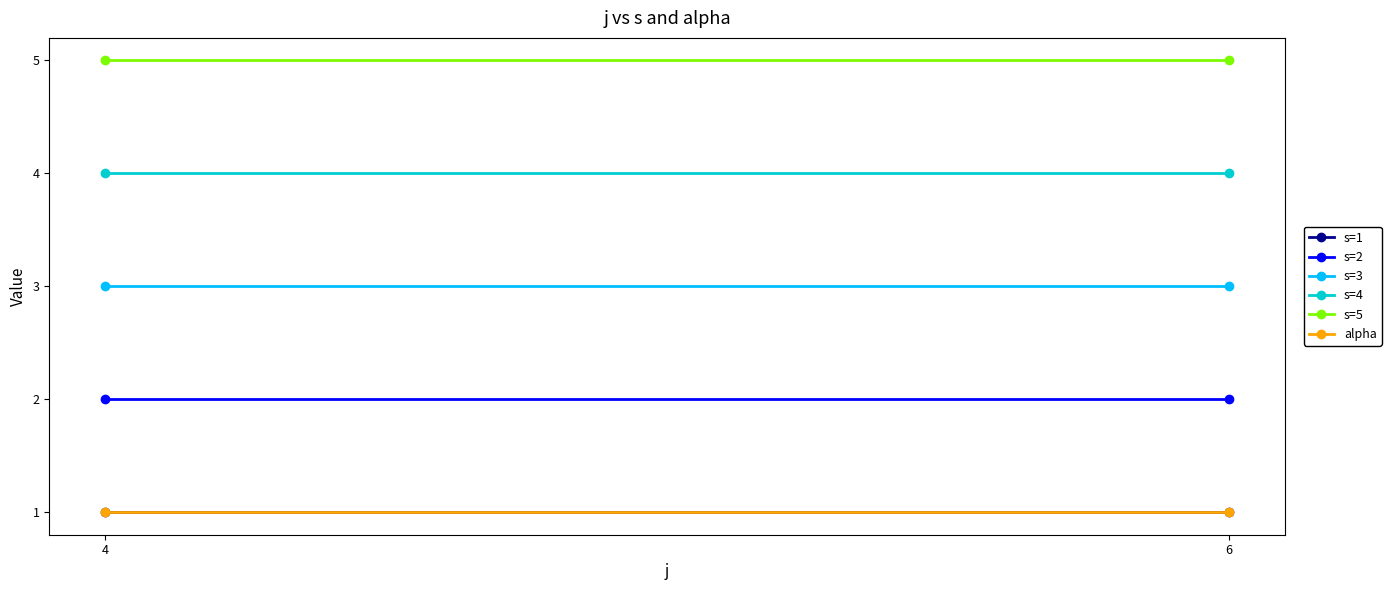

What is the value of the s=4 point at the 1st from the left?

4